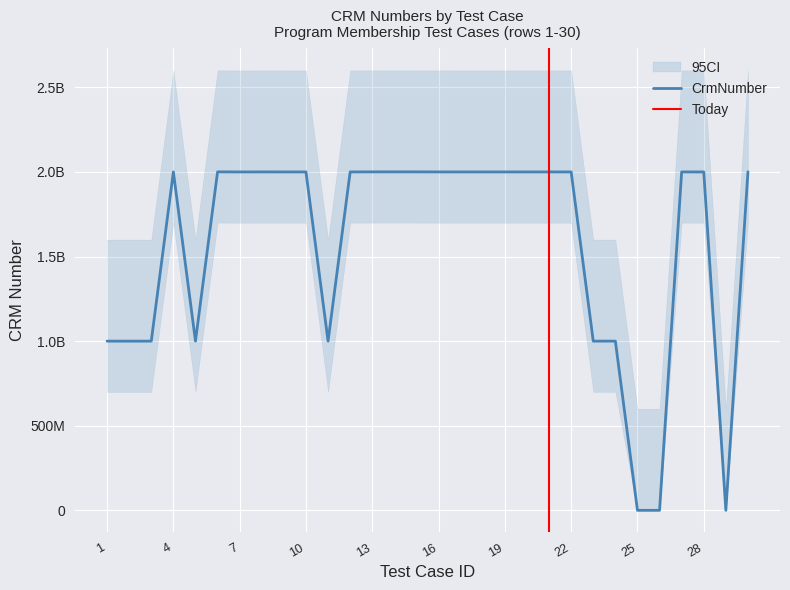

Reading left to right, extract all data points from this chart.

1=1000017678	2=1000017678	3=1000017678	4=2000030501	5=1000189843	6=2000475624	7=2000001823	8=2000114421	9=2000081435	10=2000016680	11=1000156600	12=2000081435	13=2000416535	14=2000423835	15=2000423835	16=2000090251	17=2000067064	18=2000002190	19=2000072992	20=2000081296	21=2000096495	22=2000032371	23=1000017678	24=1000127293	25=0	26=0	27=2000098986	28=2000030505	29=0	30=2000624038